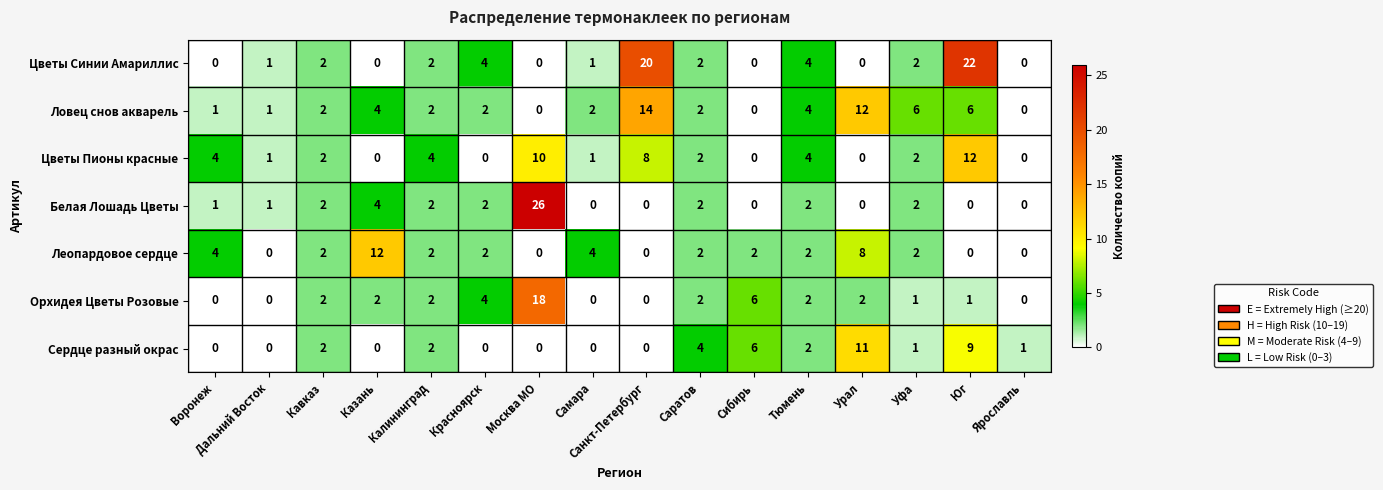

Which label corresponds to the largest value in the chart?

Москва МО